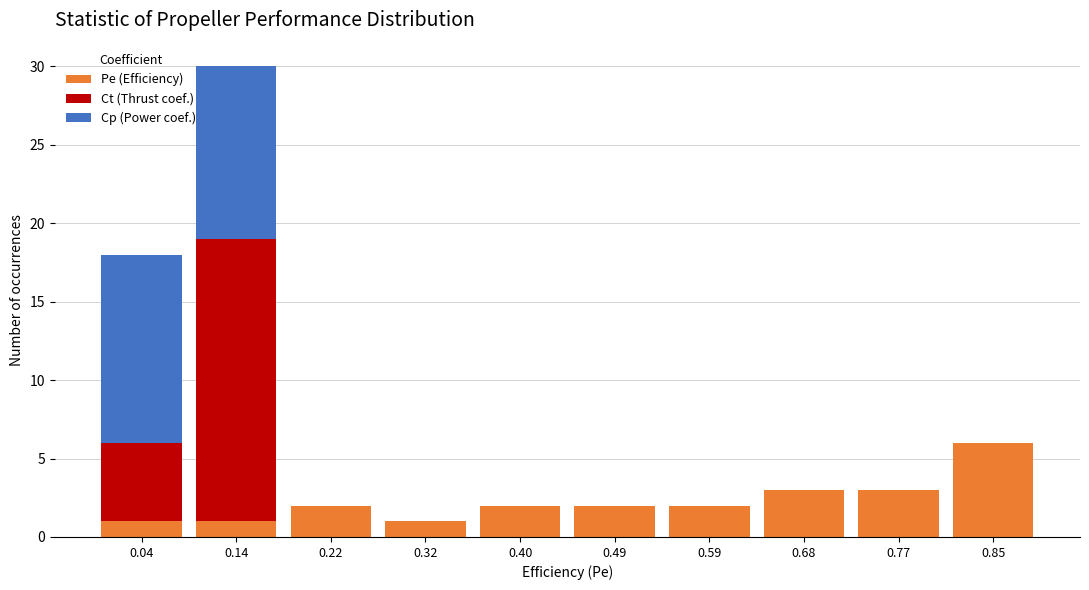

What is the total height of the stacked bar covering 0.09 to 0.18 on the x-axis? The values are not printed on the chart, so give them approximately, as read against the axis.

30